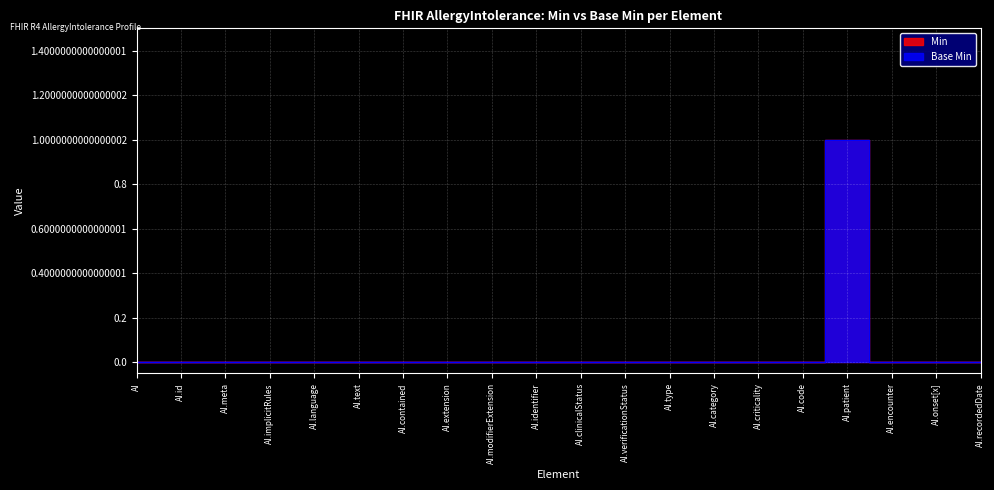

At which label does Min reach its minimum?

AI